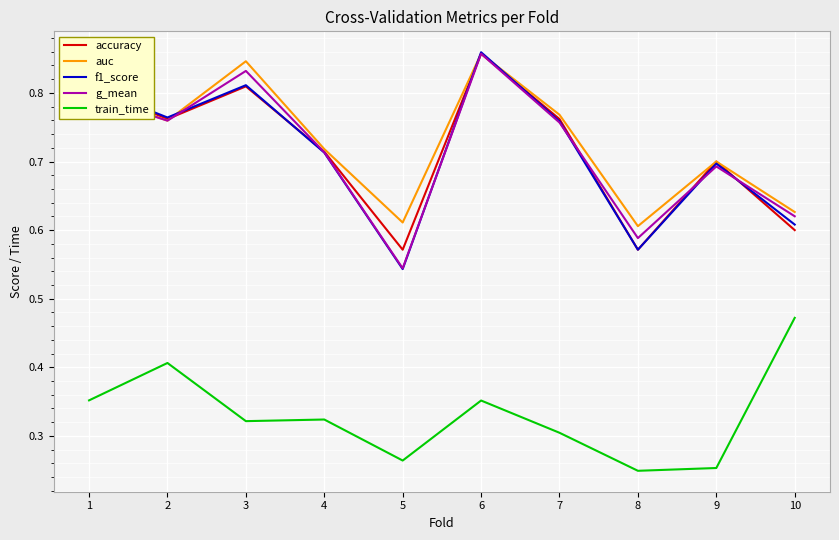

Which series has the widest spread of values?

f1_score